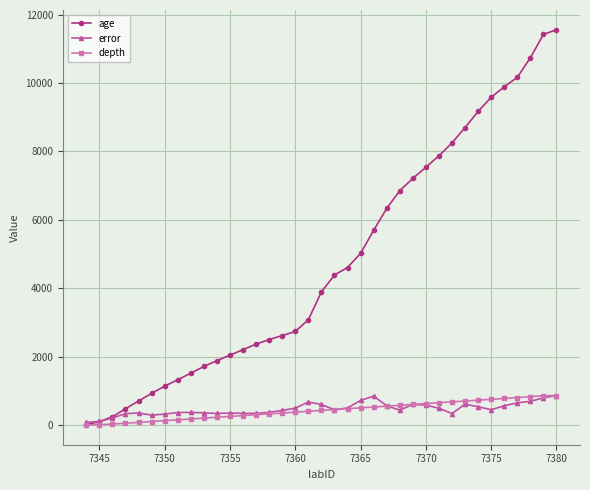

Which series has the largest range (max minus min)?

age